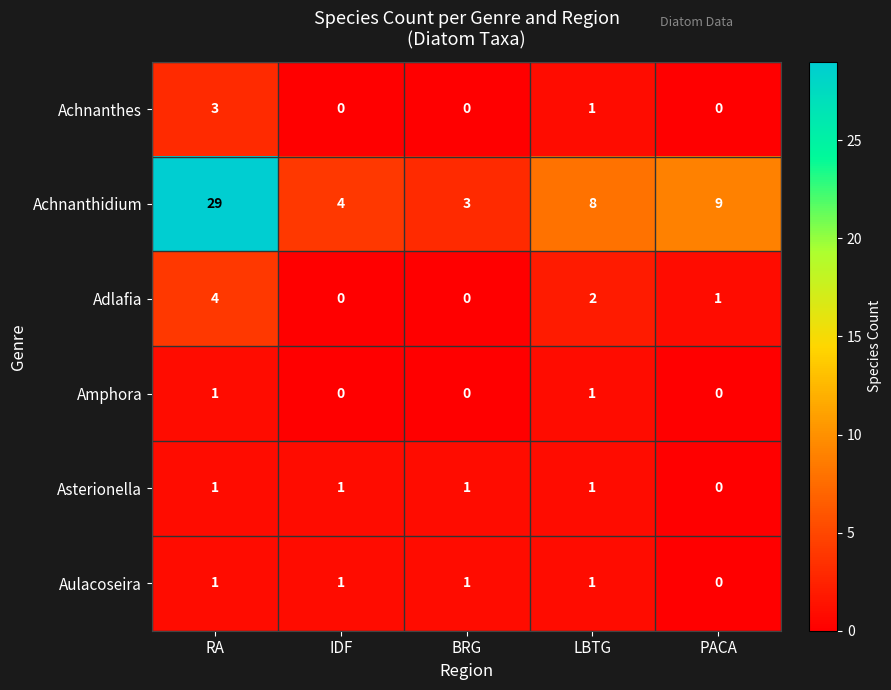

What is the sum of all Adlafia values?

7